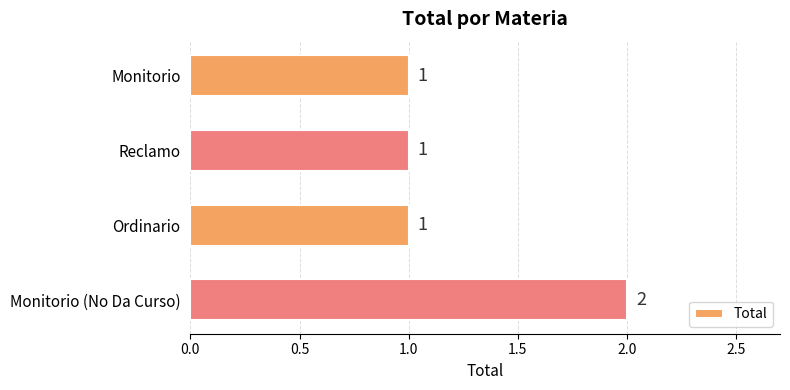

What is the sum of all values?

5